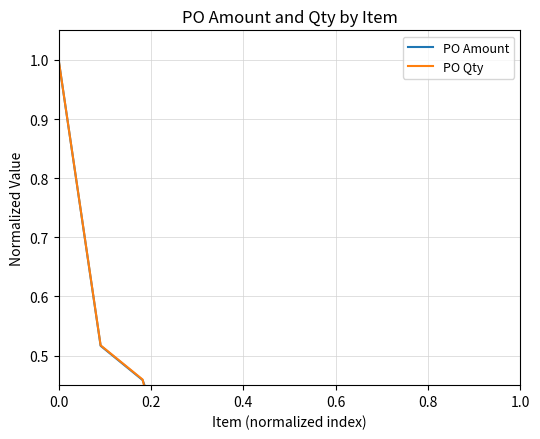

Reading left to right, extract all data points from this chart.

PO Amount: 1.0	0.5	0.5	0.3	0.2	0.1	0.0	0.0	0.0	0.0	0.0	0.0
PO Qty: 1.0	0.5	0.5	0.2	0.1	0.0	0.0	0.0	0.0	0.0	0.0	0.0